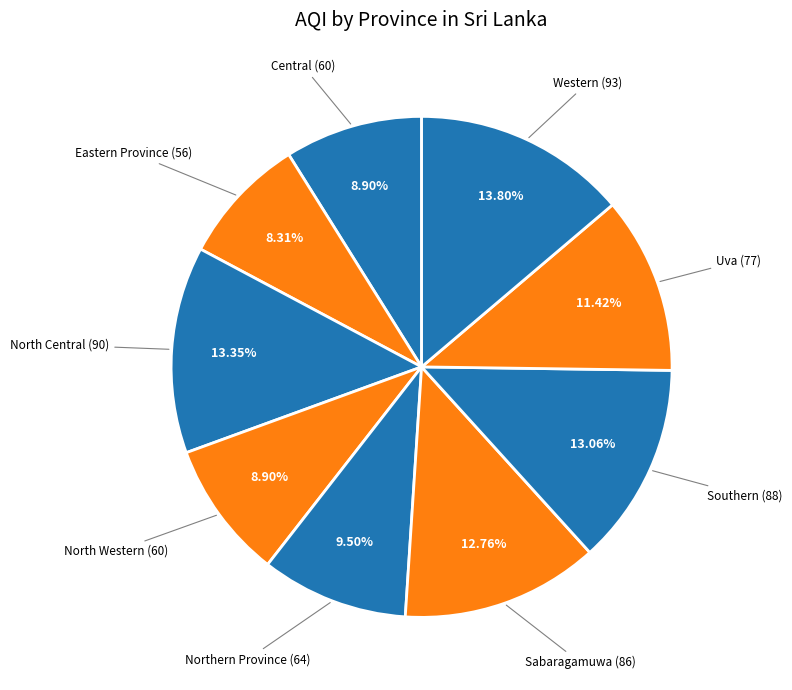

Does Northern Province represent more than half of the total?

No